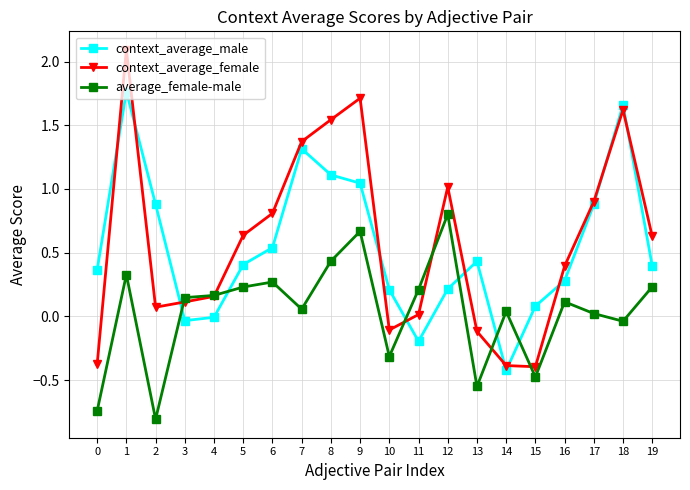

How many values in the context_average_female series exceed 0?

15